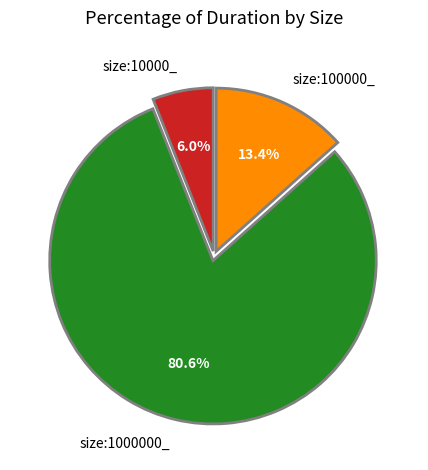

Which category has the biggest portion of the pie?

size:1000000_